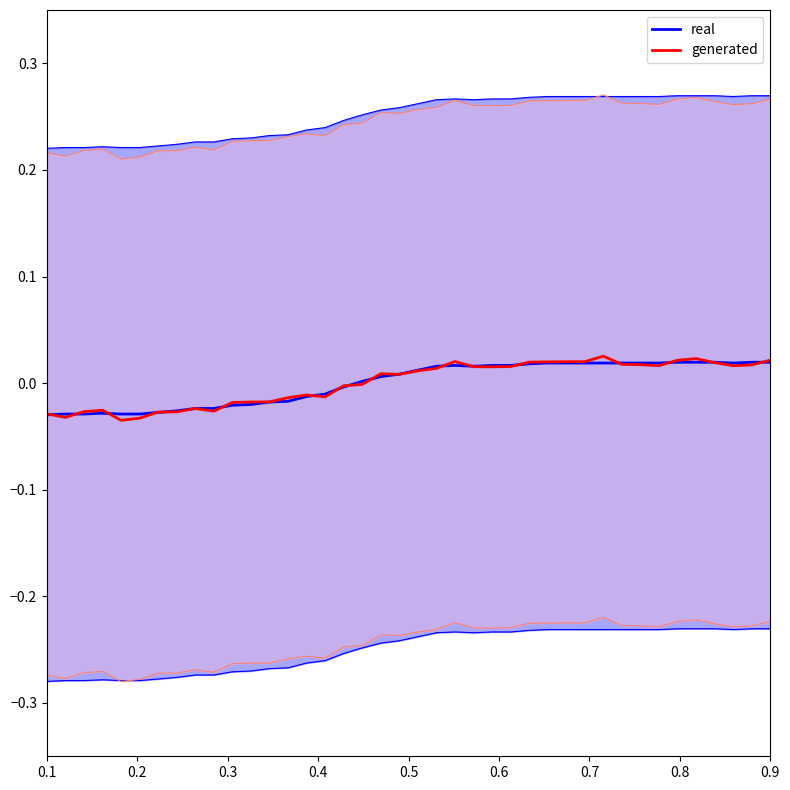

The value of real at 0.2 is -0.0. True or false?

True